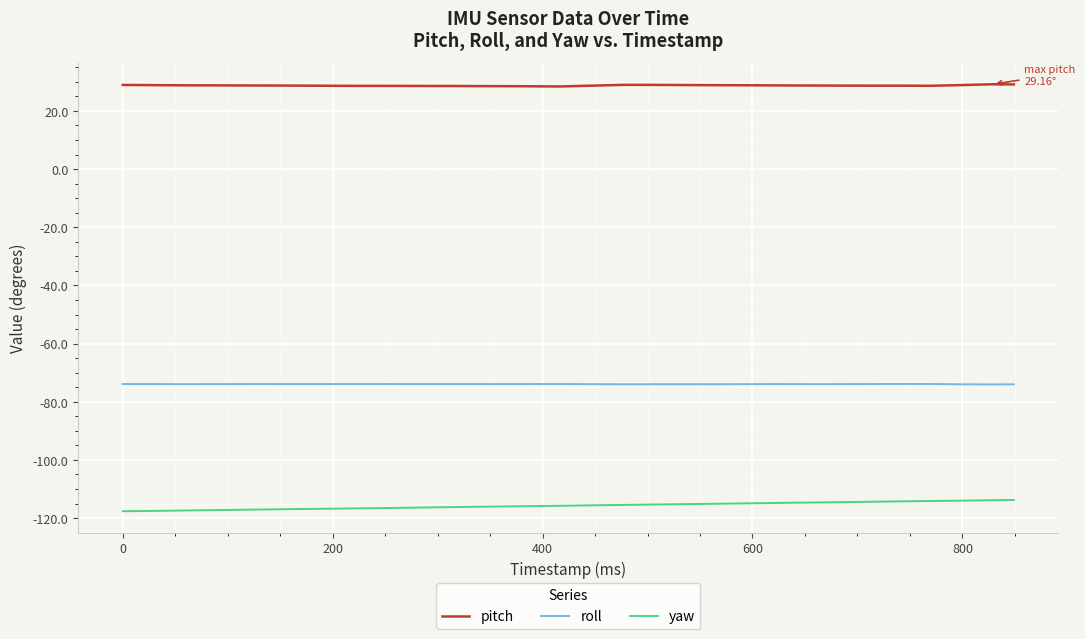

Which series has the largest total across all categories?

pitch